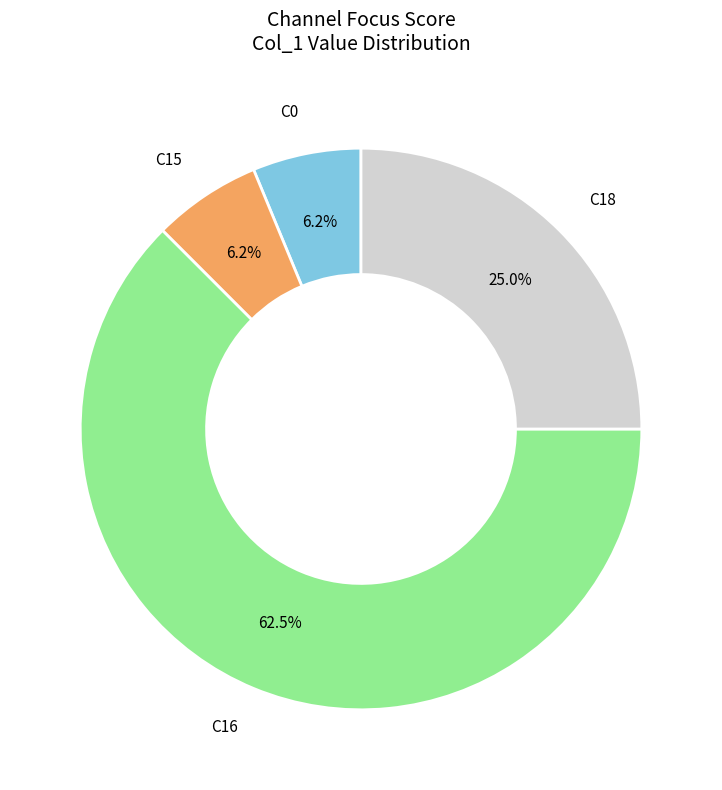

To the nearest percent, what is the difference between the largest and smallest slice percentages?

56%